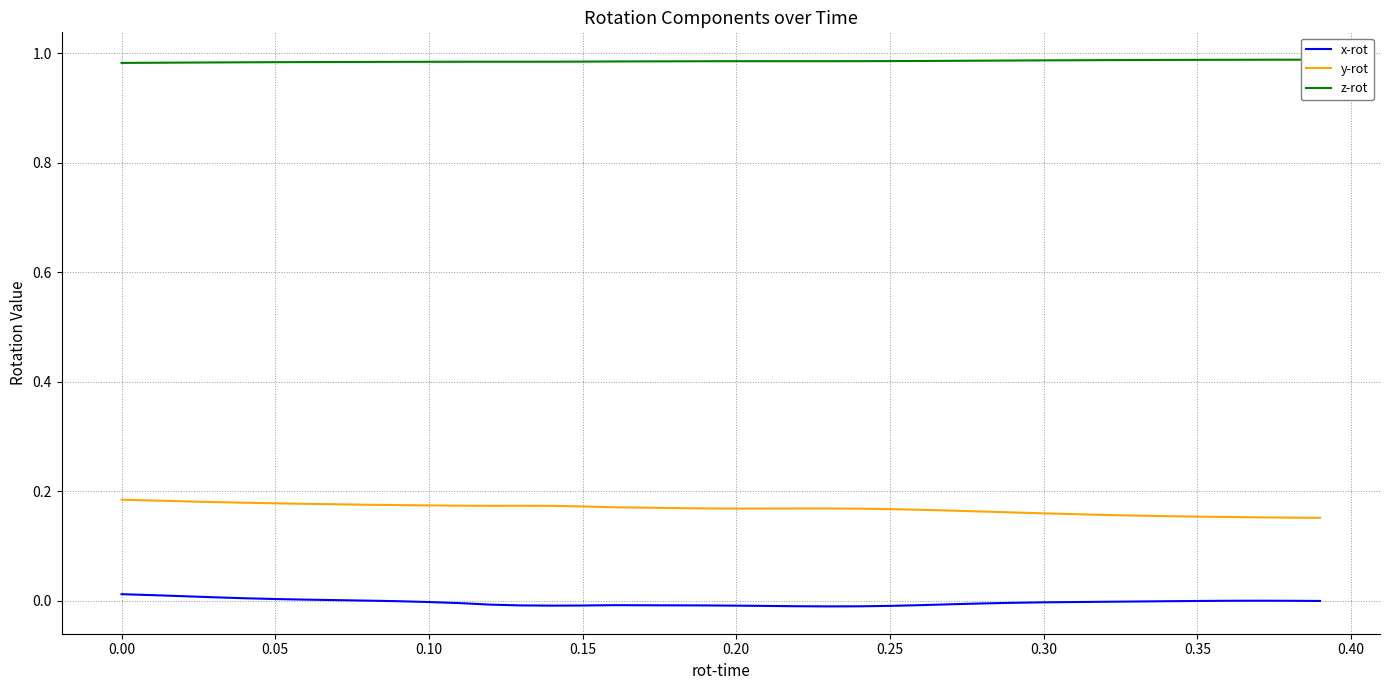

What are all the series names shown in the legend?

x-rot, y-rot, z-rot